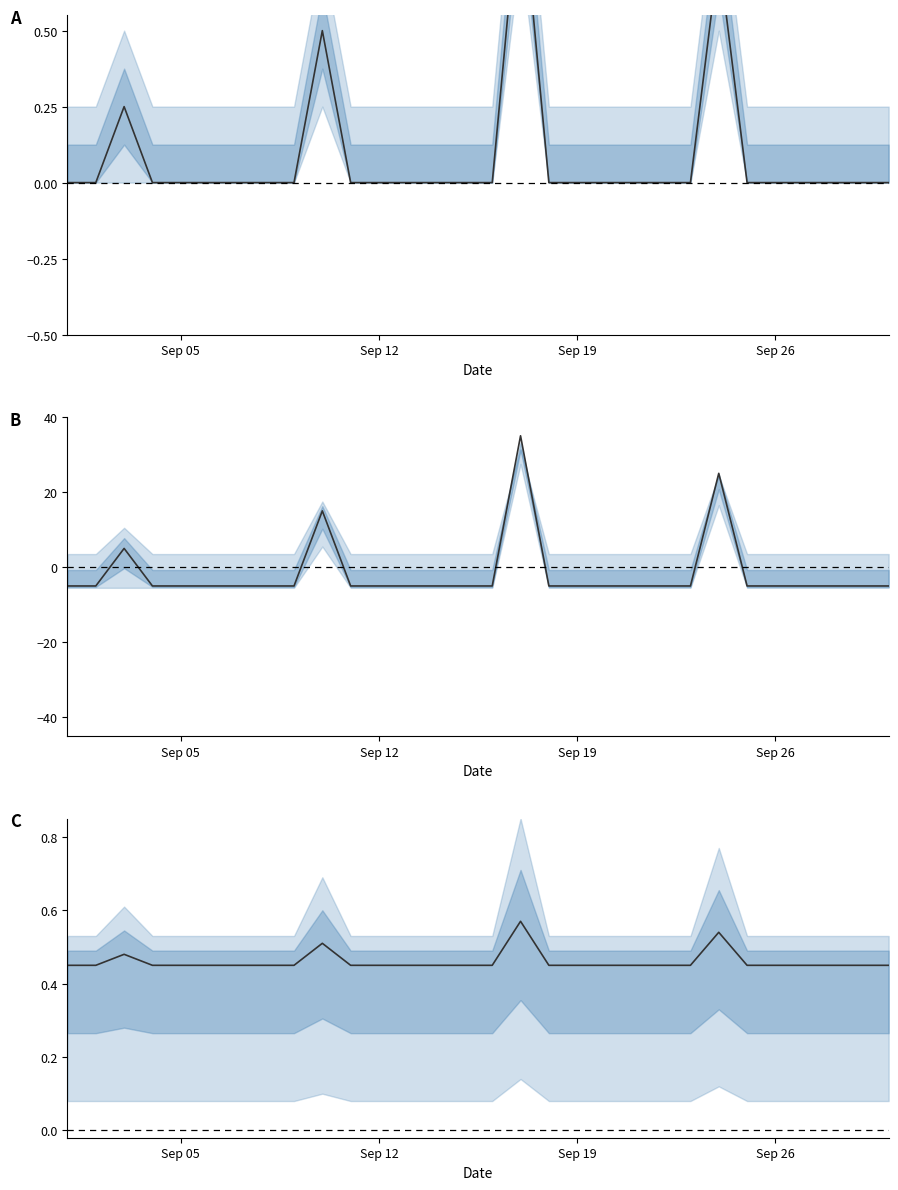

What is the smallest value displayed?

-5.0